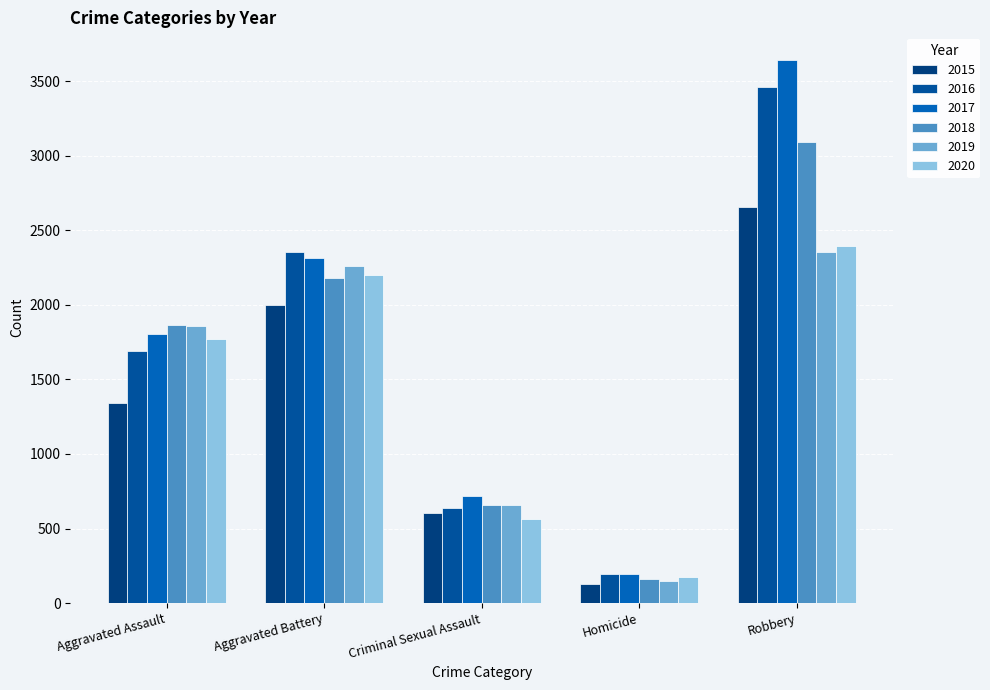

The value of 2017 at Criminal Sexual Assault is 718. True or false?

True